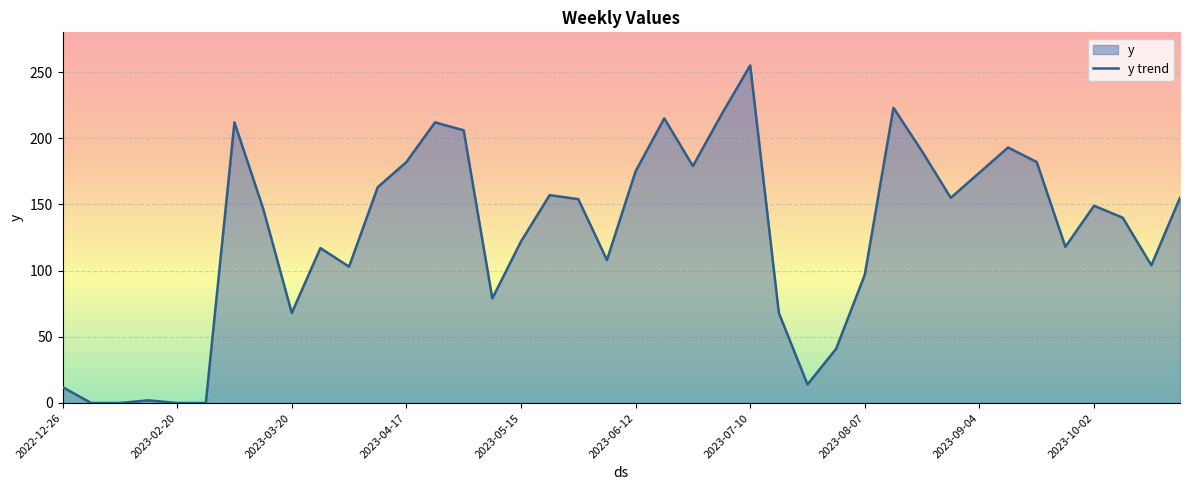

What is the maximum value shown in the chart?

255